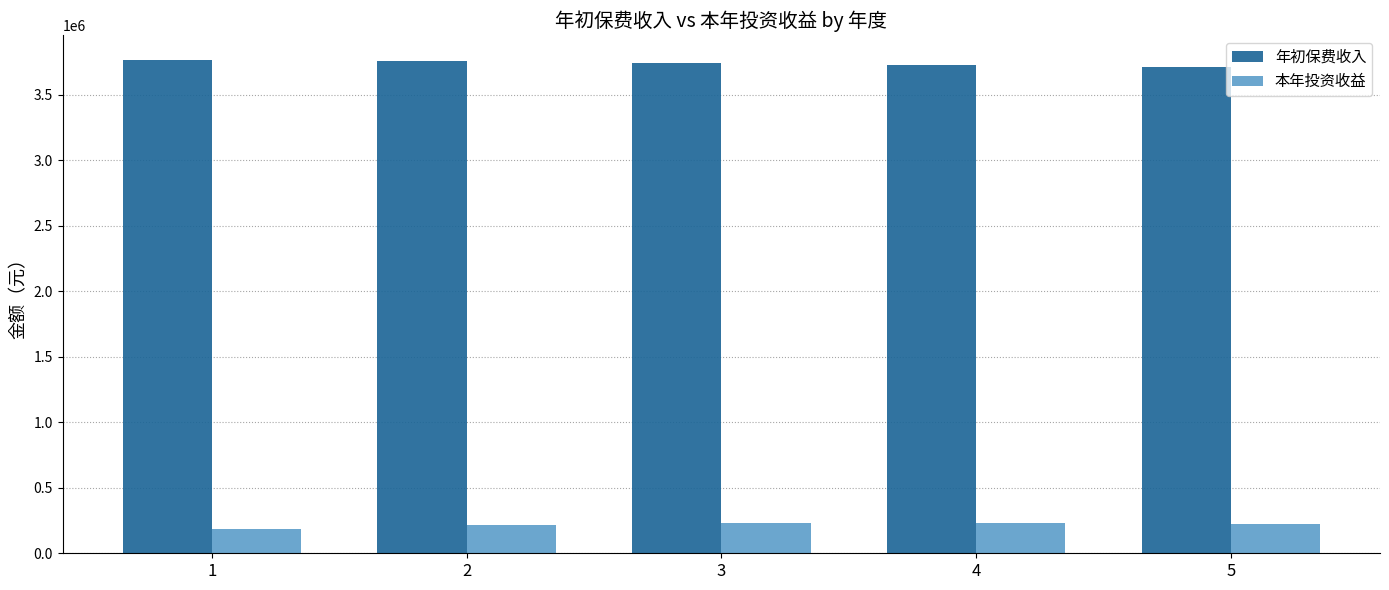

What is the lowest value of the 本年投资收益 series?

188429.2